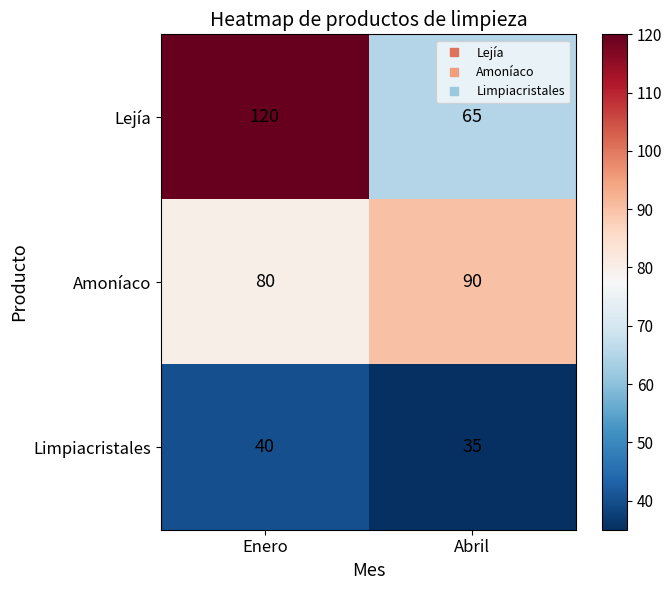

Reading left to right, list all the values displayed in this chart.

Lejía: 120	65
Amoníaco: 80	90
Limpiacristales: 40	35